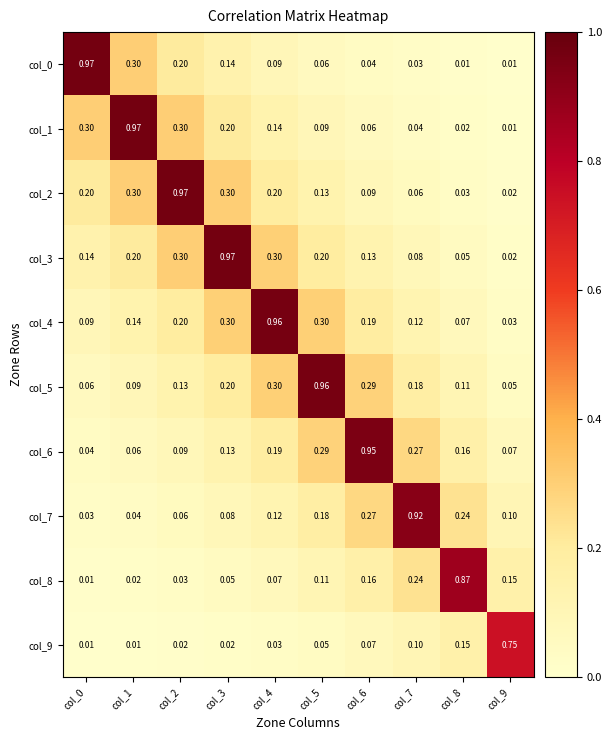

What is the difference between the highest and lowest values at col_5?

0.9